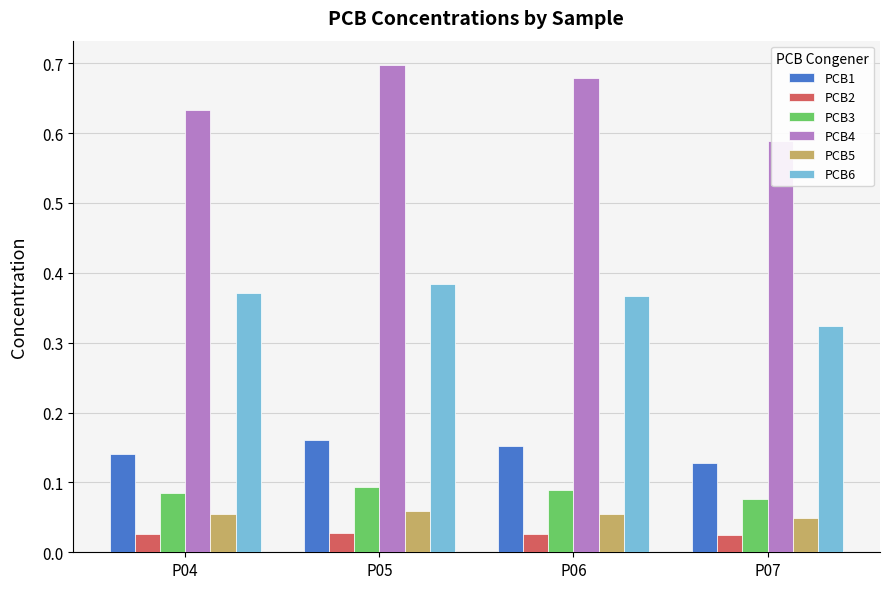

What is the value of the PCB5 bar at the 1st from the left?

0.1